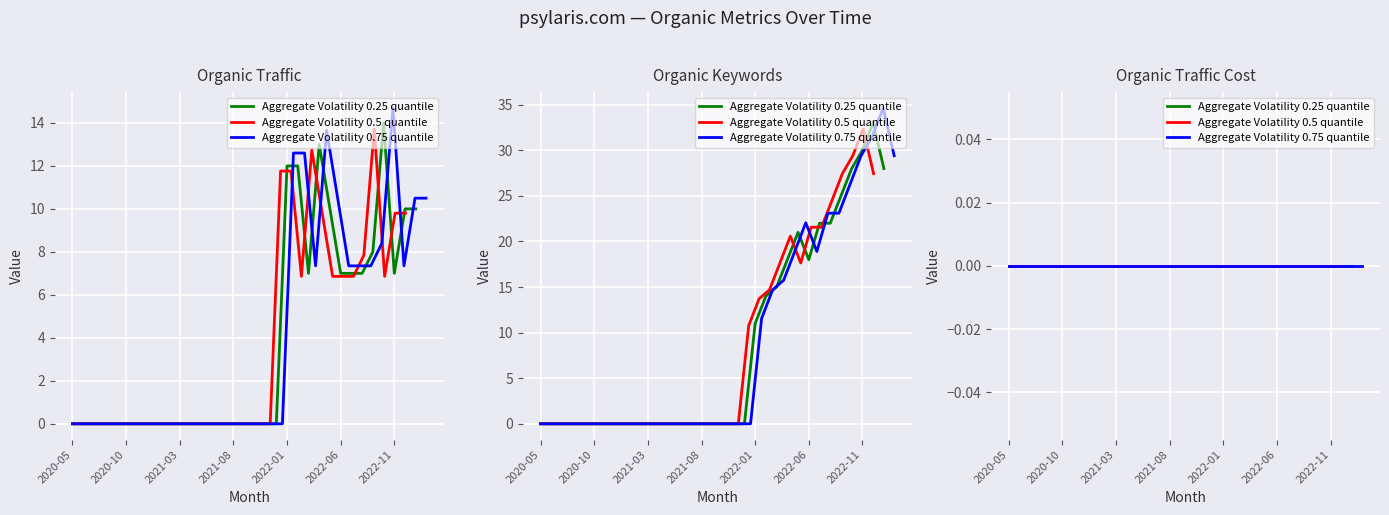

Which series has the largest range (max minus min)?

Organic Keywords